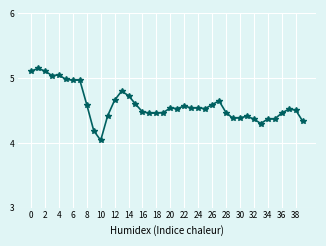

What is the average value?

4.6